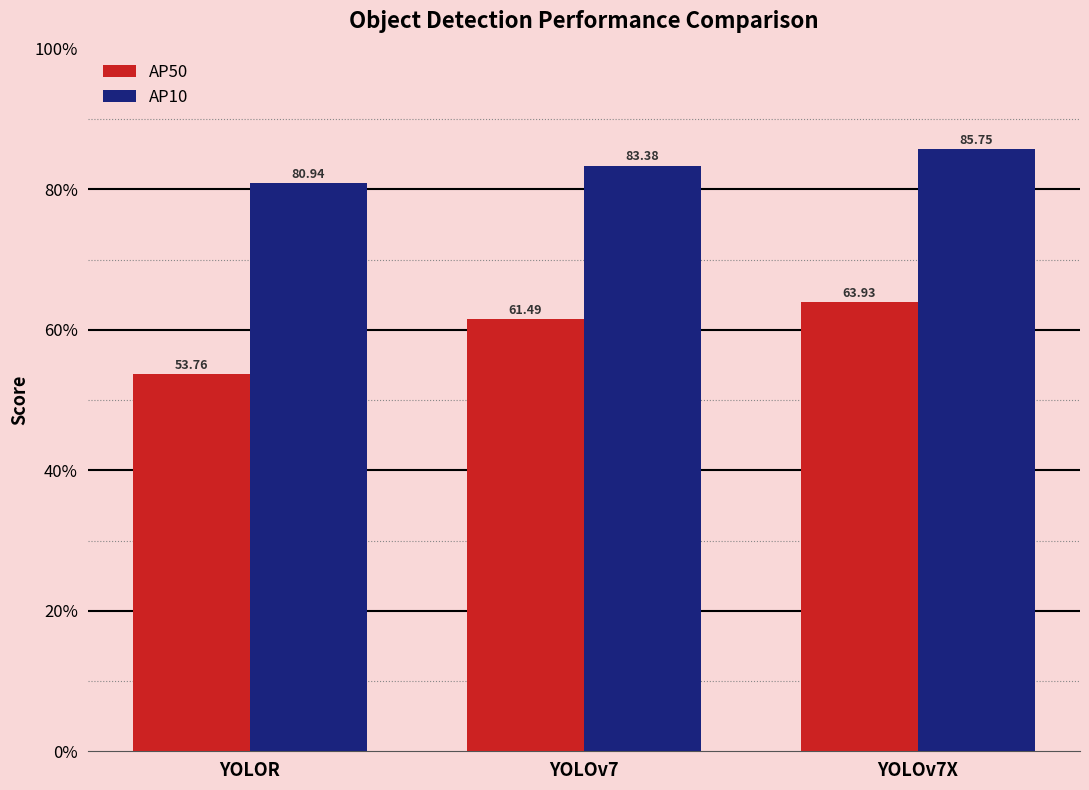

Reading left to right, transcribe all the data shown in this chart.

AP50: 53.8	61.5	63.9
AP10: 80.9	83.4	85.8